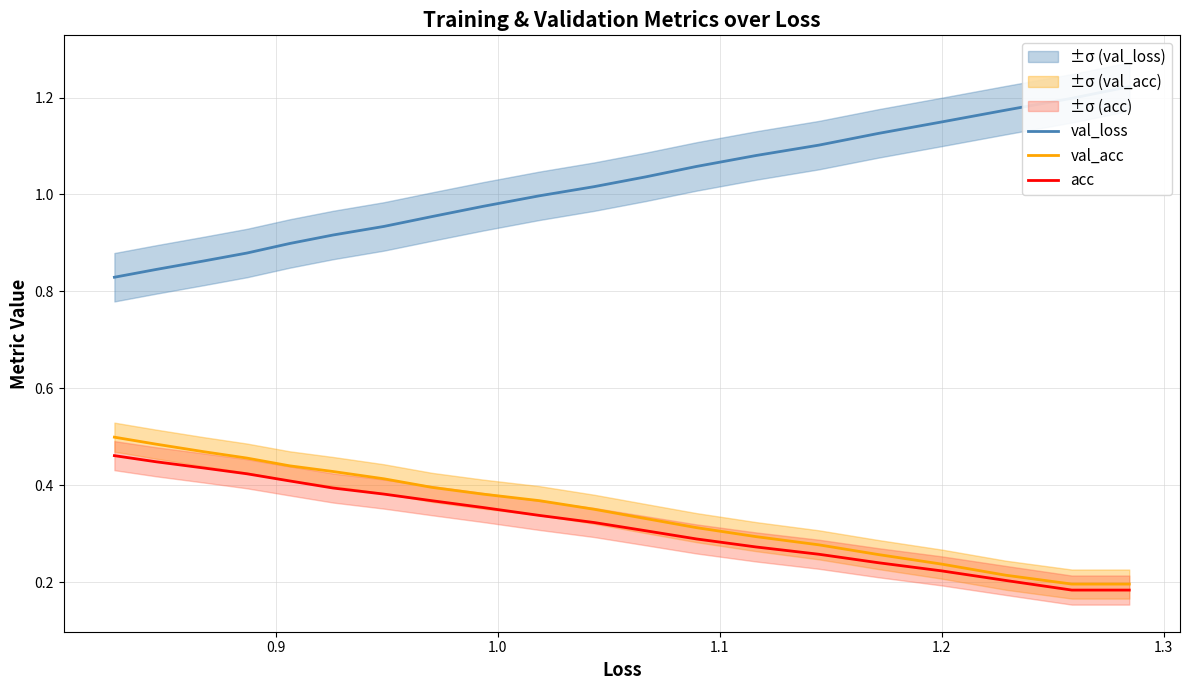

What is the highest value of the val_acc series?

0.5